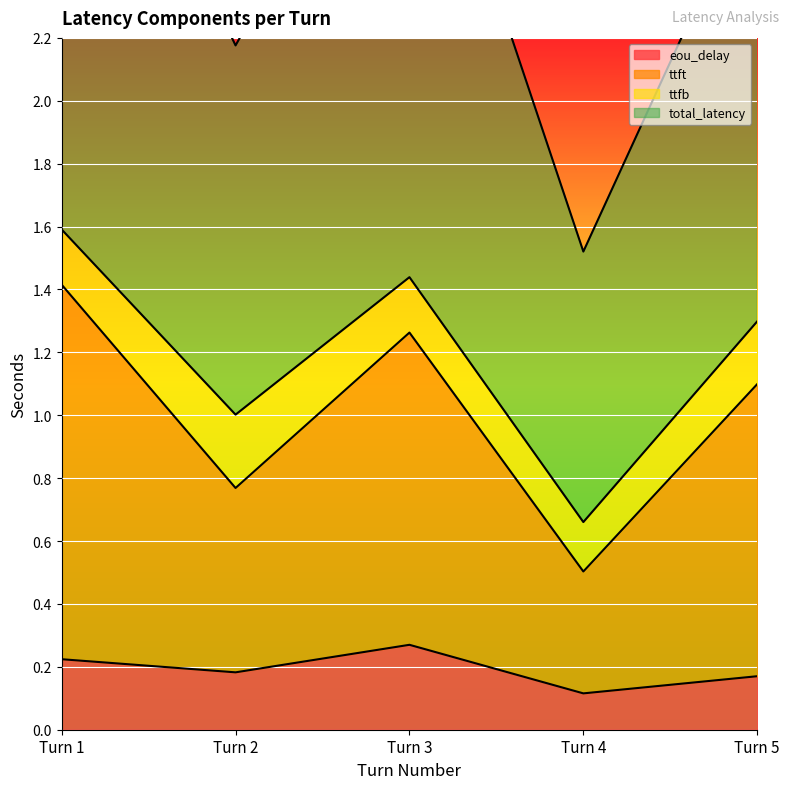

True or false: ttft has more than 2 points higher than both neighbors.

False